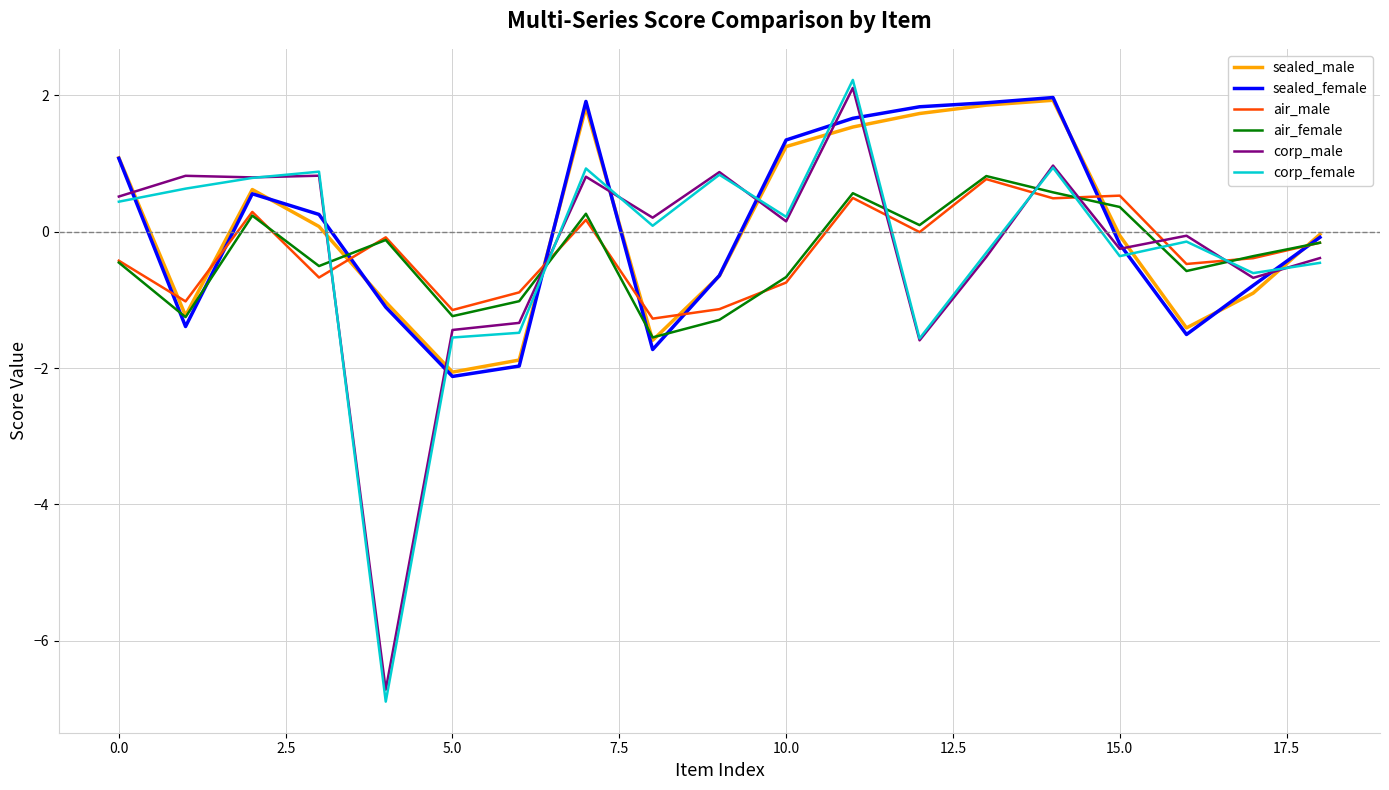

True or false: air_male and corp_female cross at least once.

True